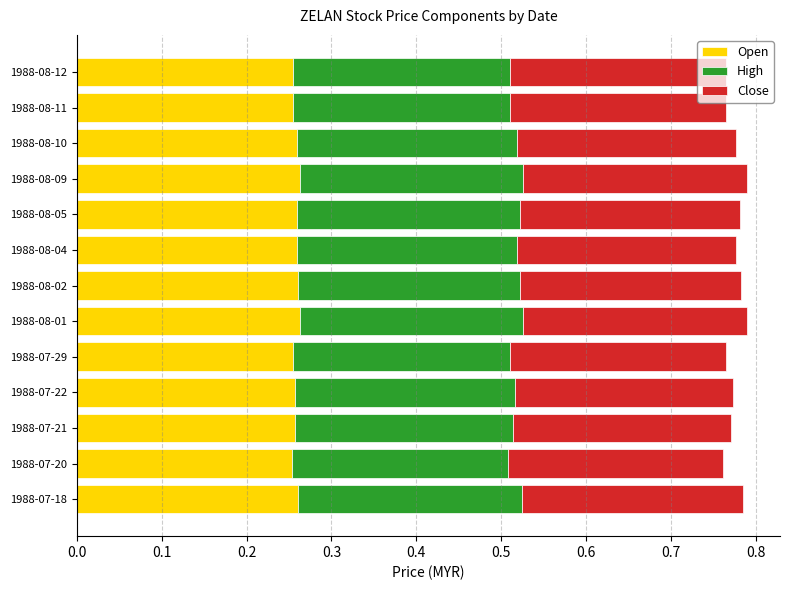

What is the total value across all series at 1988-08-09?

0.8